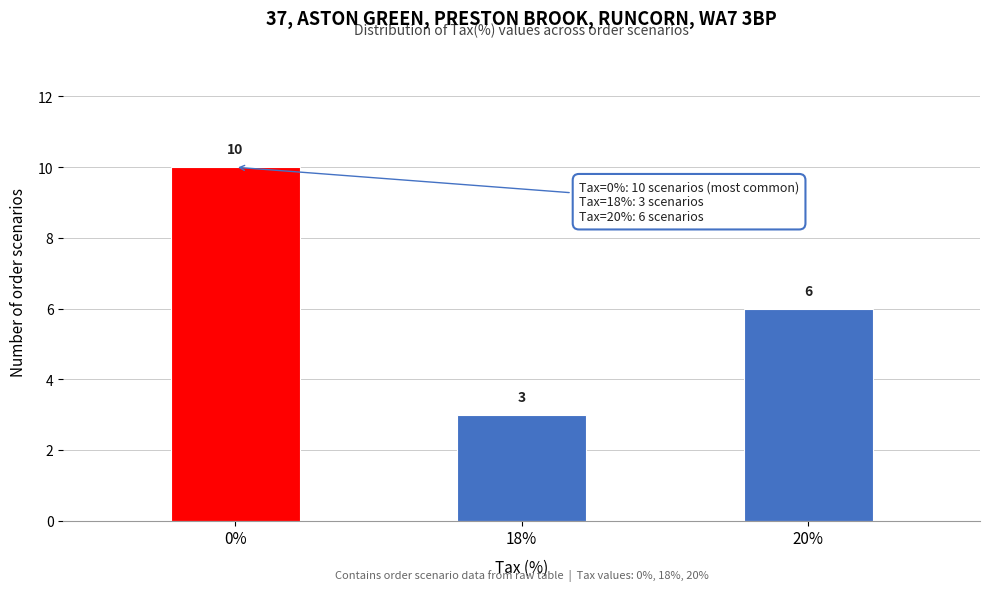

Reading left to right, transcribe all the data shown in this chart.

0%=10	18%=3	20%=6